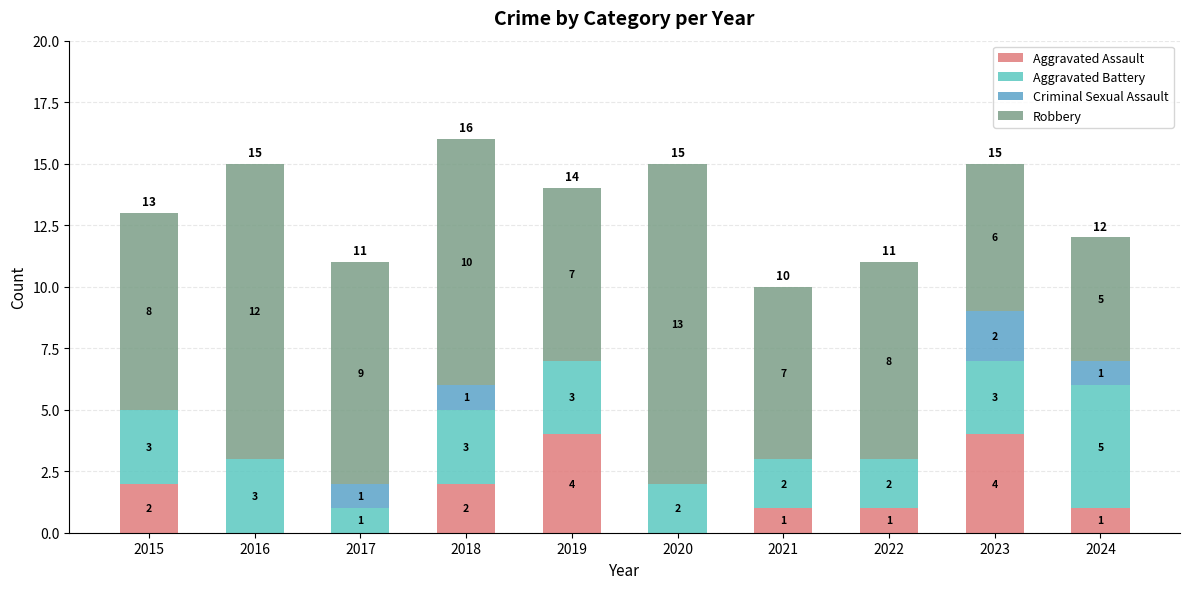

How many values in Aggravated Assault are above zero?

7